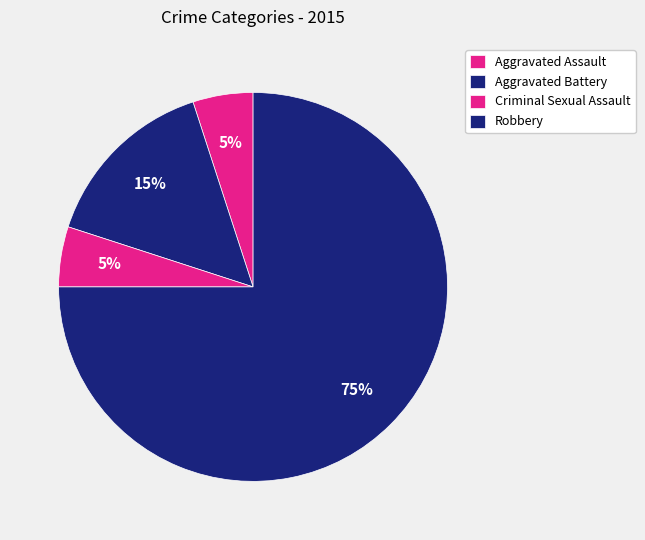

To the nearest percent, what is the combined percentage of Aggravated Assault and Robbery?

80%